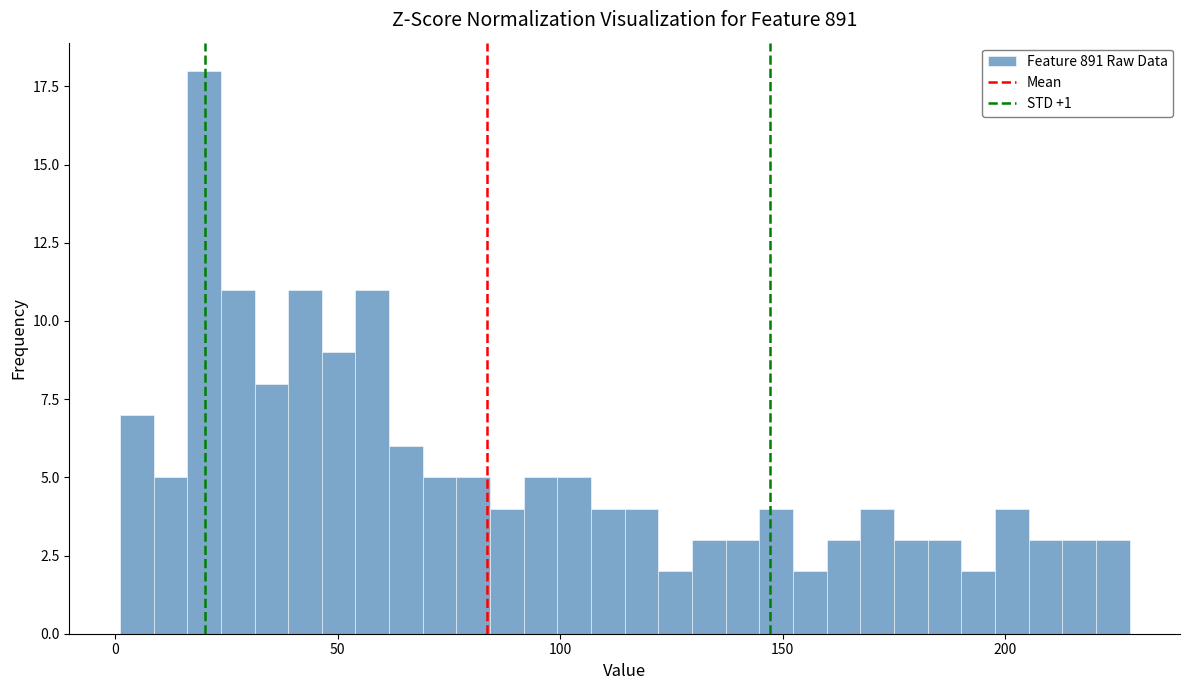

Read against the x-axis, roughly where is the centre of the tallest bar?

20